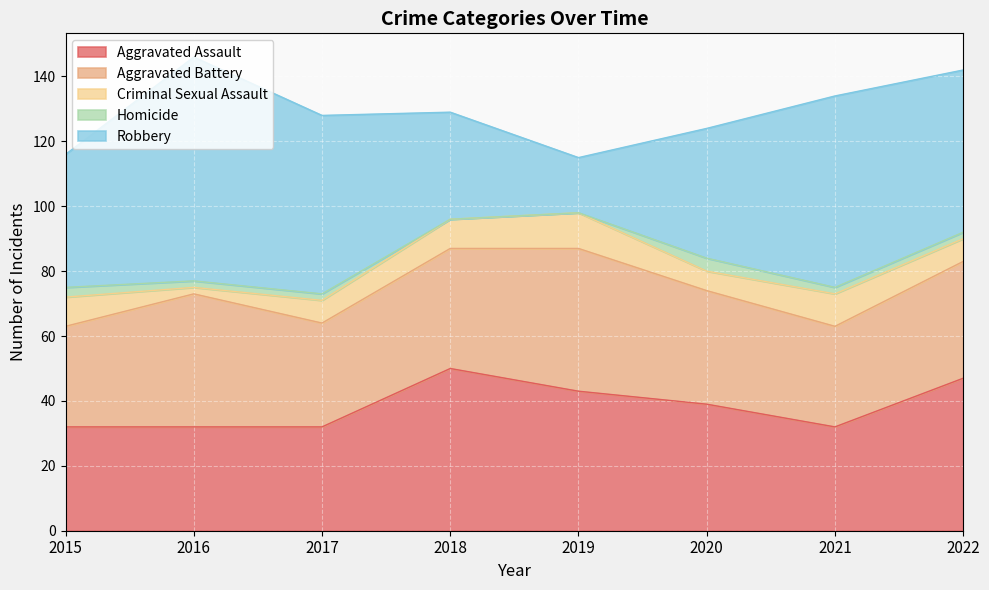

What are all the series names shown in the legend?

Aggravated Assault, Aggravated Battery, Criminal Sexual Assault, Homicide, Robbery